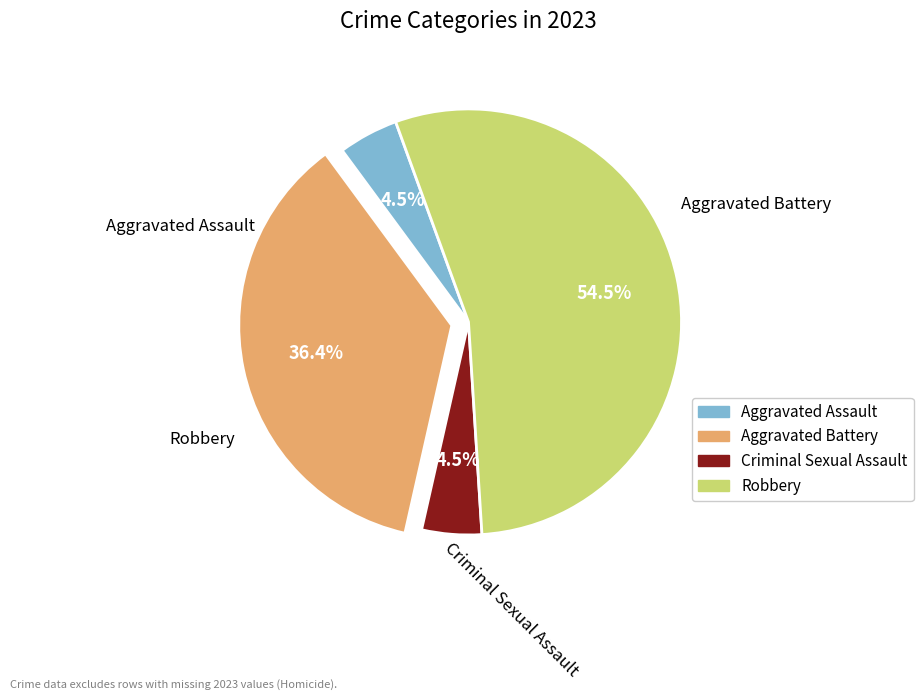

Which slice is the largest?

Robbery